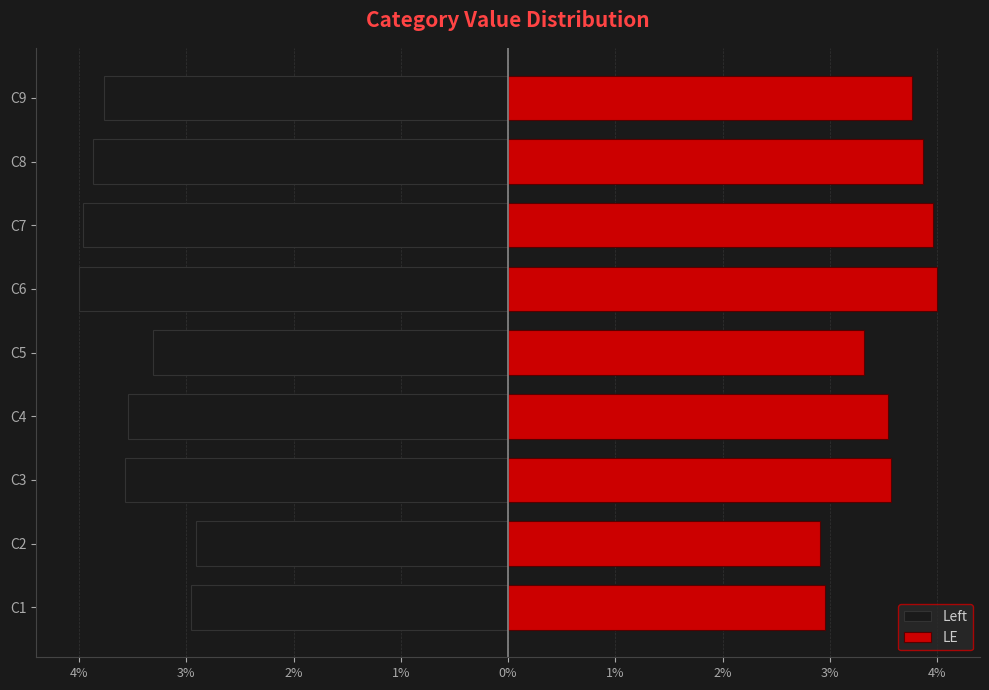

Count the number of categories in the chart.

9